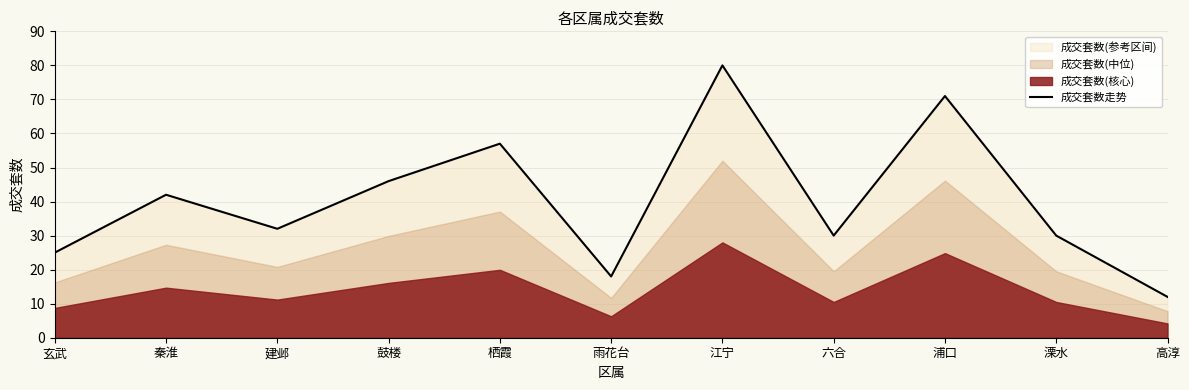

Reading left to right, list all the values displayed in this chart.

玄武=25	秦淮=42	建邺=32	鼓楼=46	栖霞=57	雨花台=18	江宁=80	六合=30	浦口=71	溧水=30	高淳=12